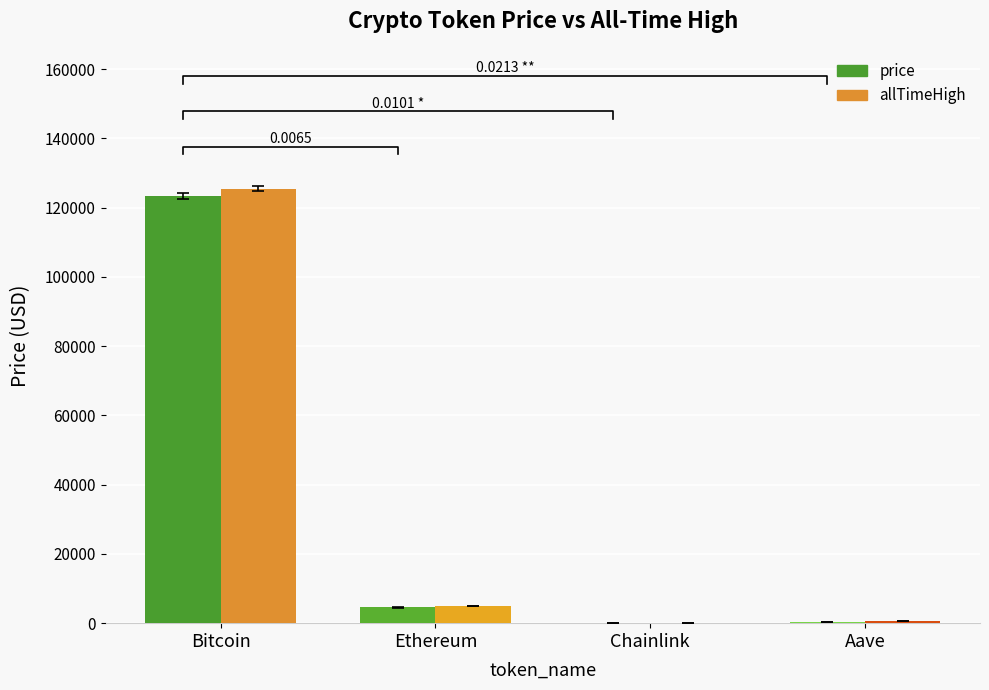

What is the difference between the highest and lowest values at Chainlink?

30.1